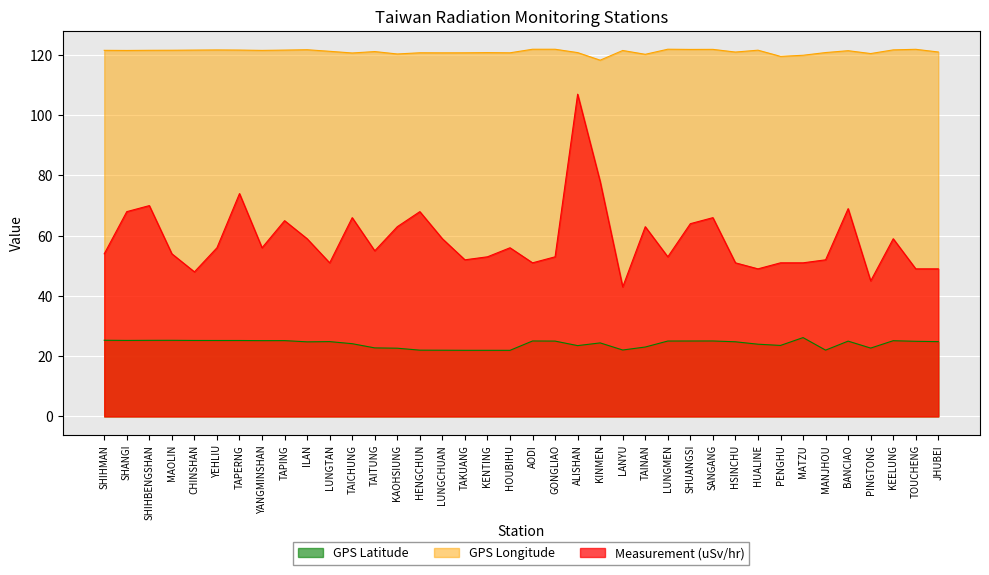

At how many categories does at least one series exceed 71?

38